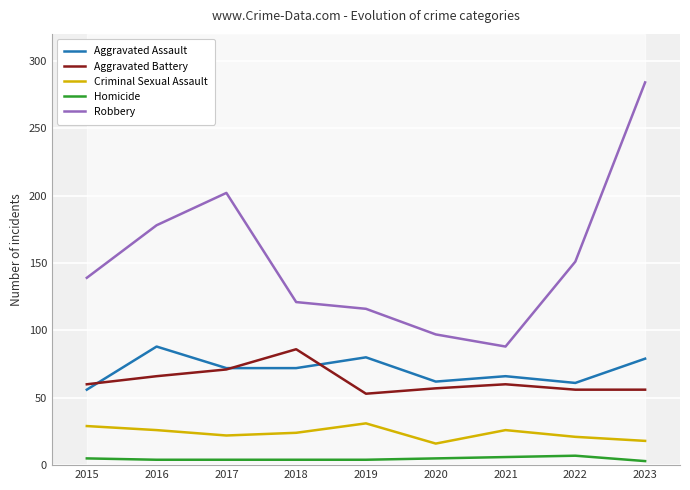

The value of Robbery at 2022 is 151. True or false?

True